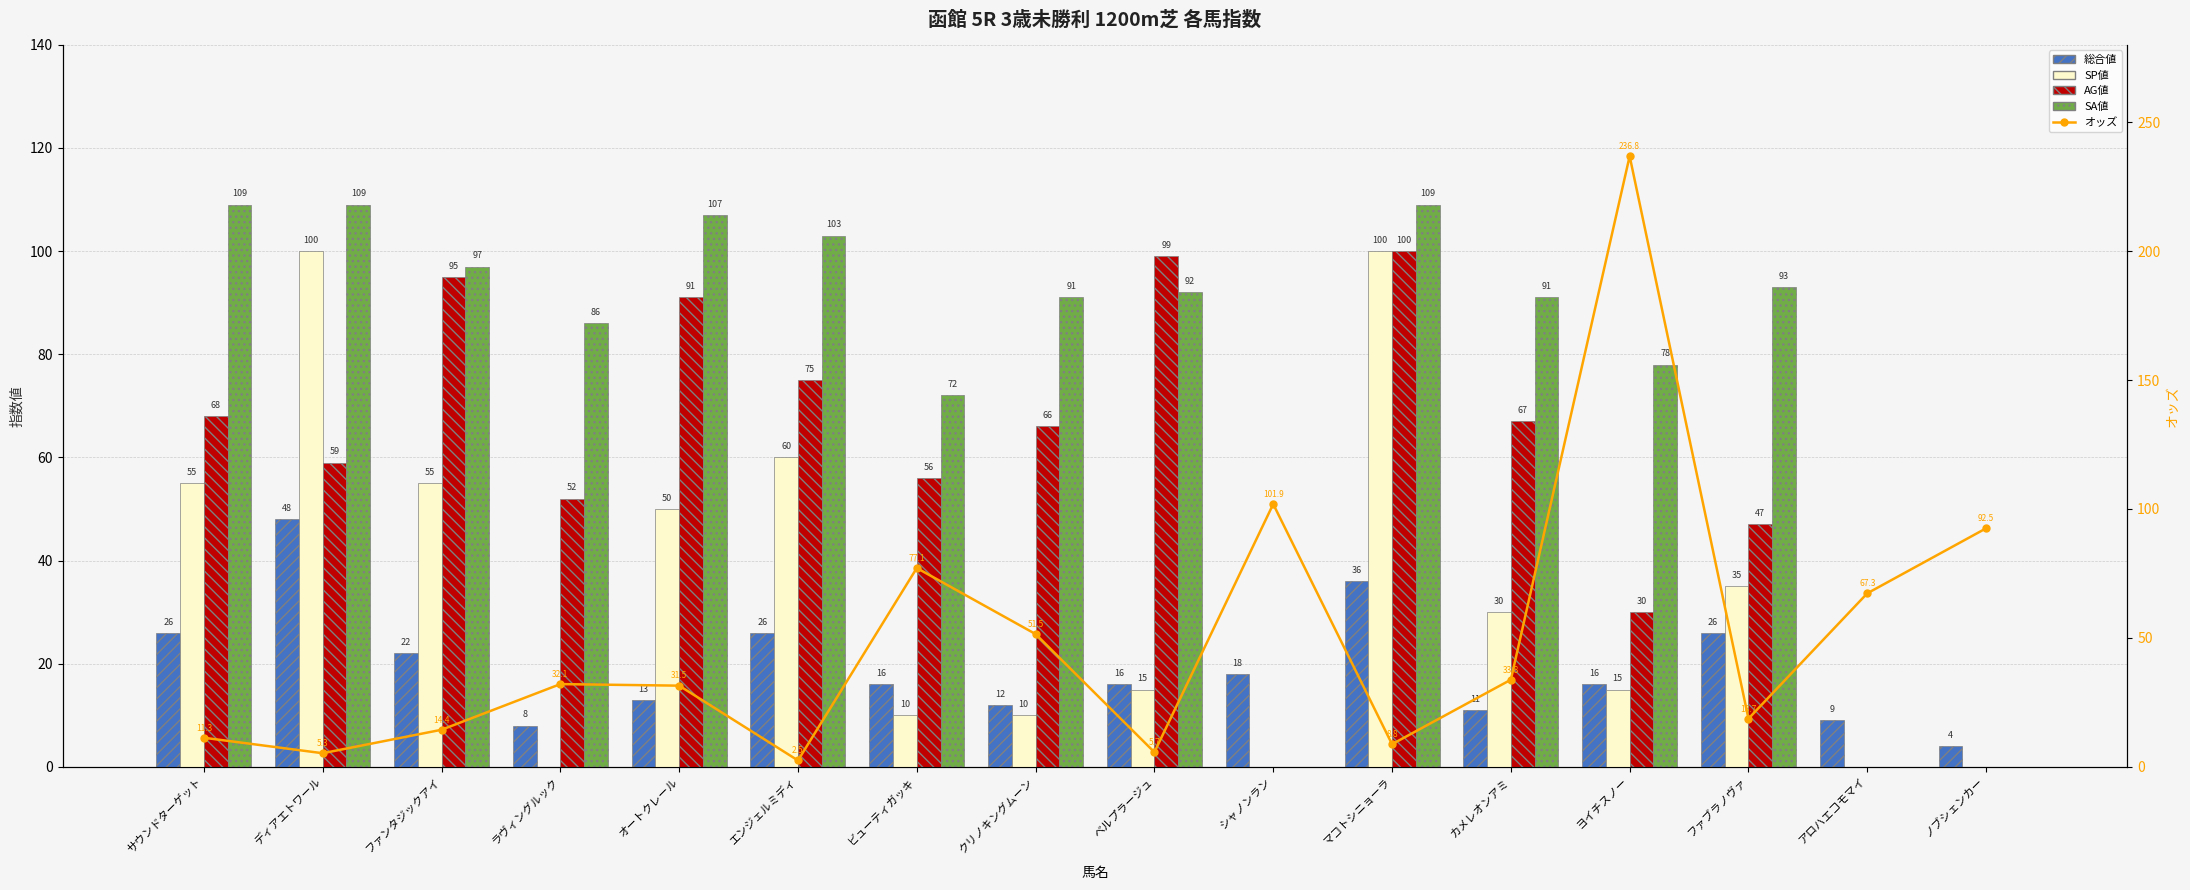

What position from the left is ベルプラージュ?

9